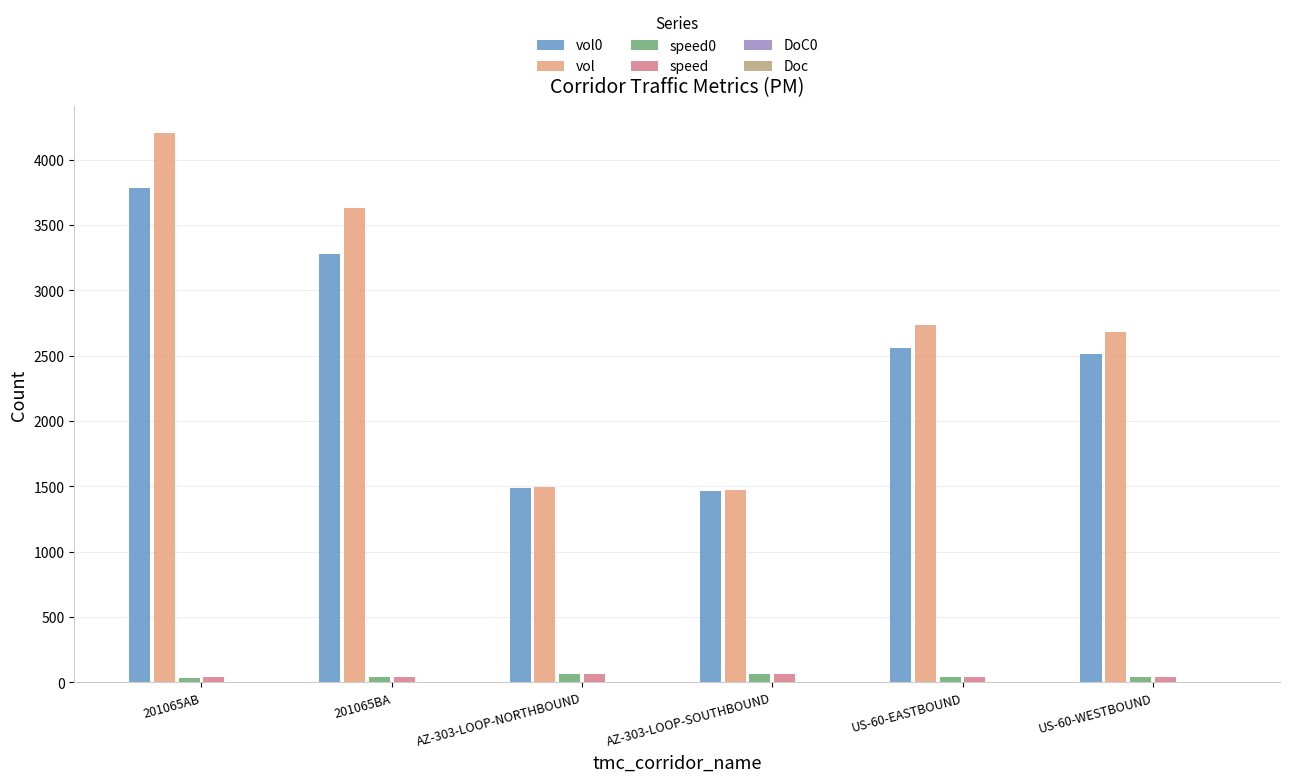

How many series are shown in this chart?

6